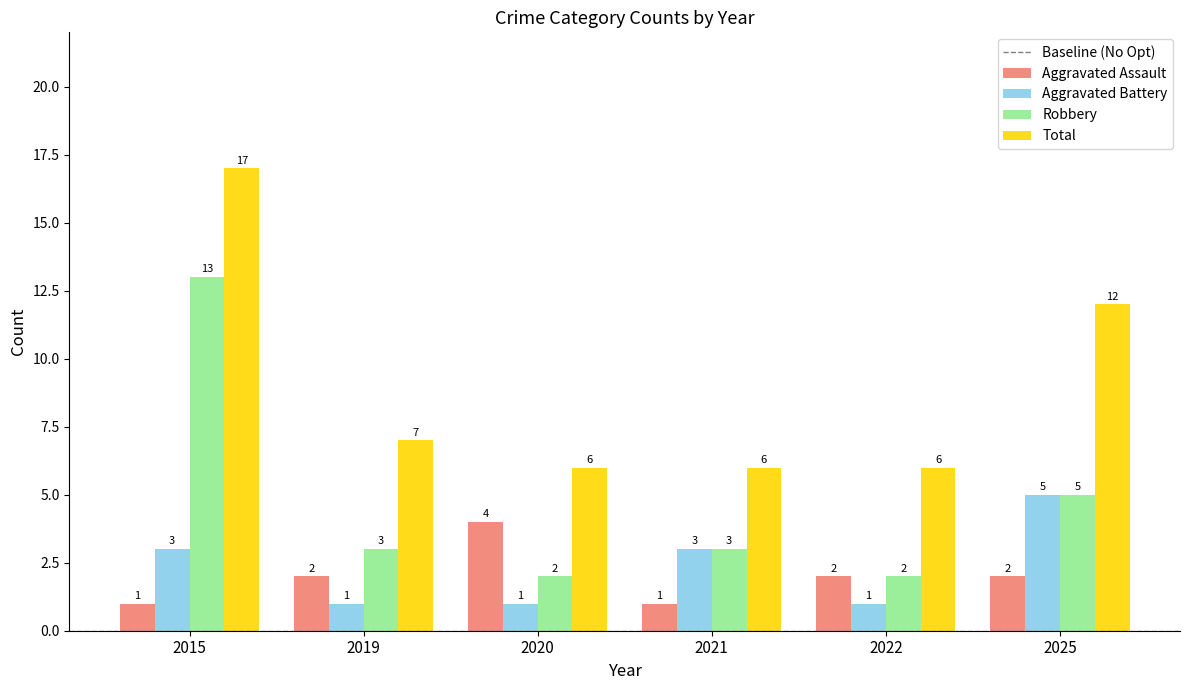

What is the total value across all series at 2022?

11